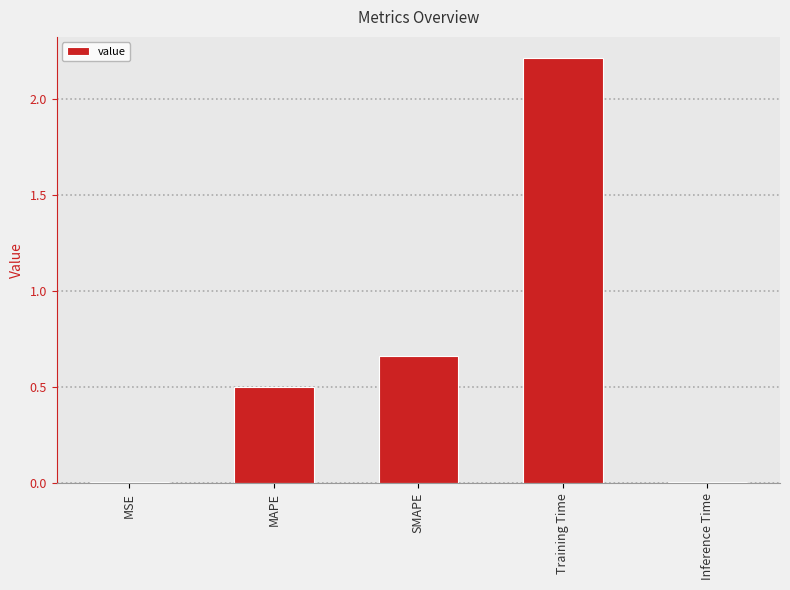

Which has a higher value, SMAPE or MSE?

SMAPE